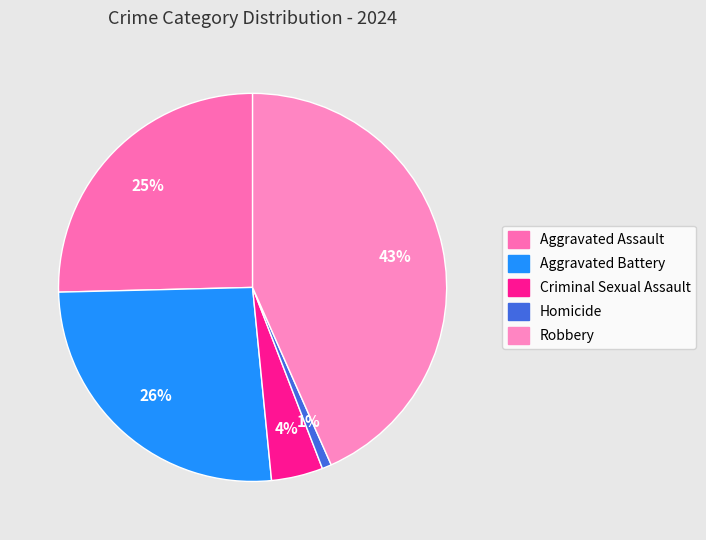

Is the sum of Robbery and Aggravated Assault greater than half?

Yes